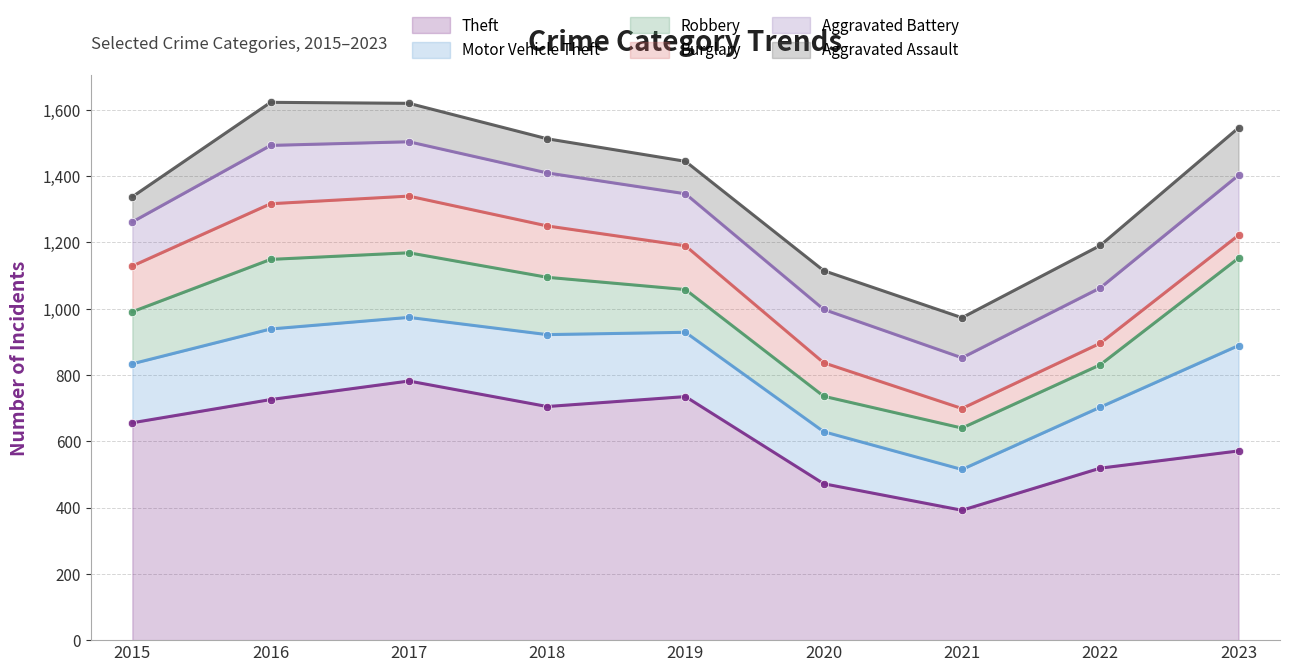

Between 2015 and 2017, which series saw the biggest shift?

Theft